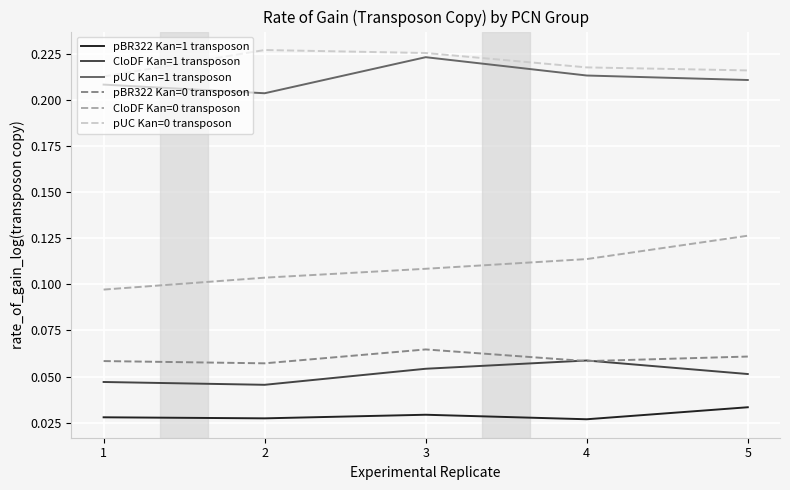

The pUC Kan=1 transposon series shows 0.3 at 3. True or false?

False